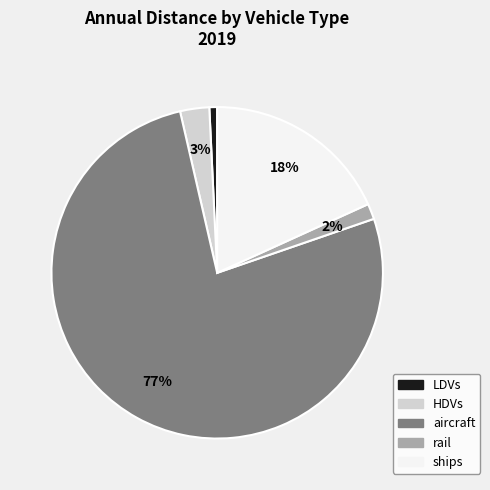

What is the smallest slice in the pie chart?

LDVs